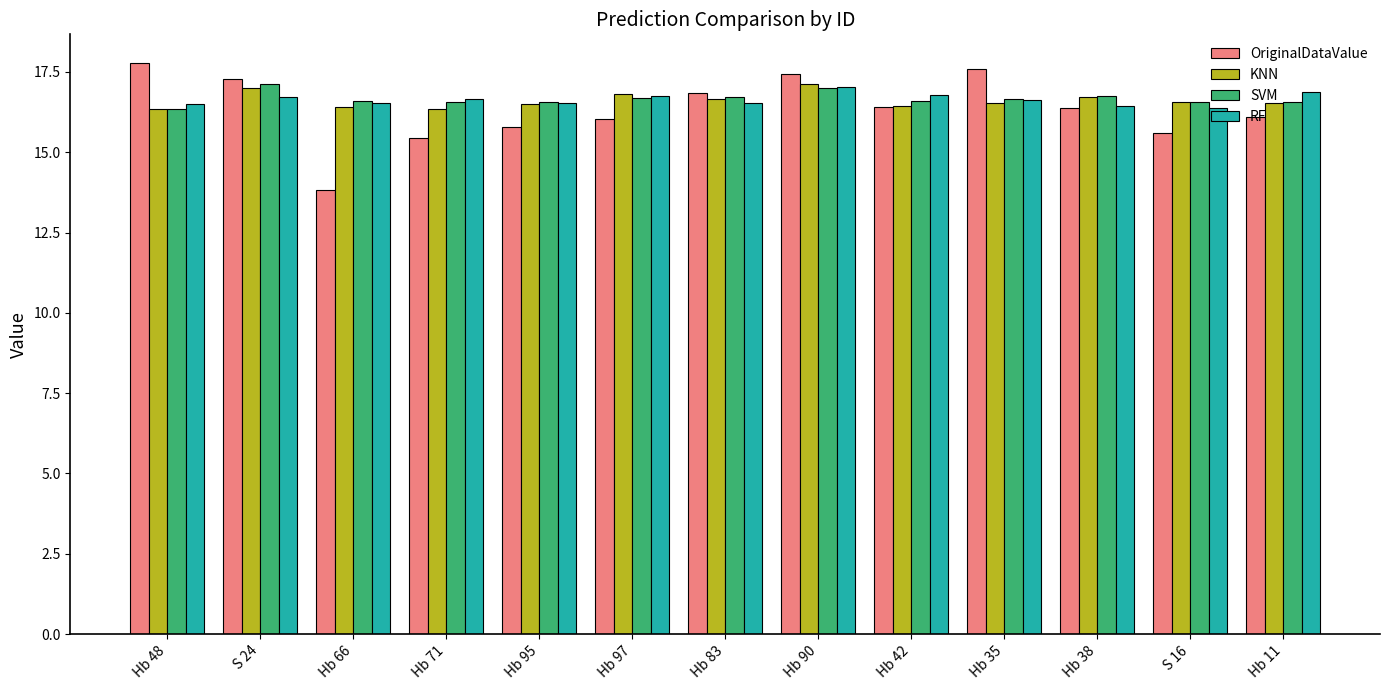

What is the difference between the second highest and minimum values in the SVM series?

0.6